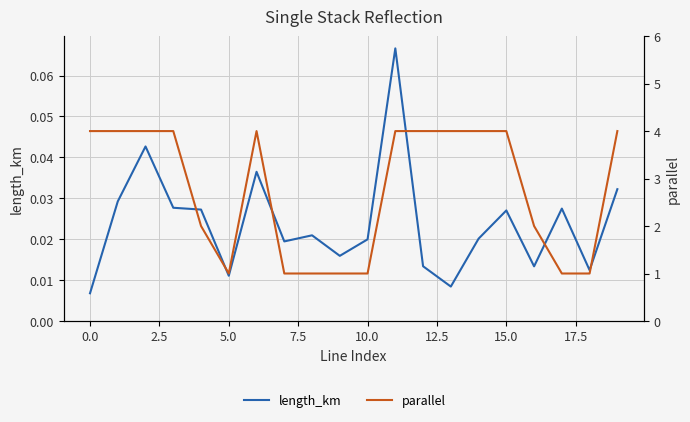

What is the minimum value for parallel?

1.0